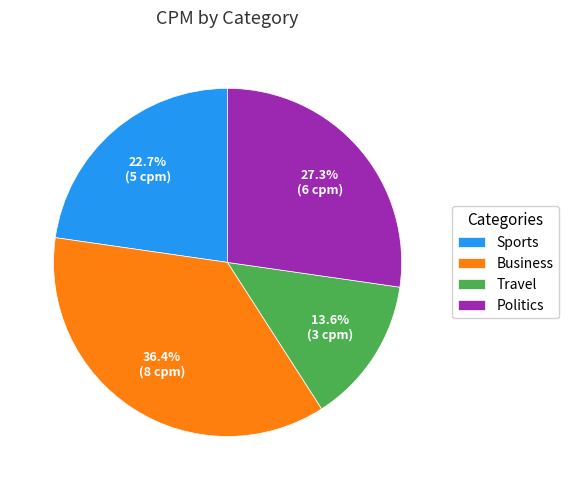

Which slice is the smallest?

Travel